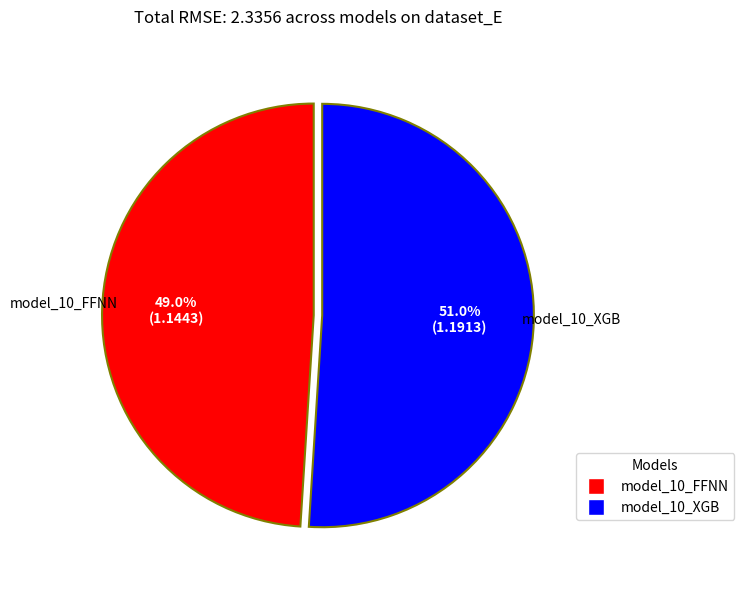

The model_10_FFNN slice represents 61% of the pie. True or false?

False